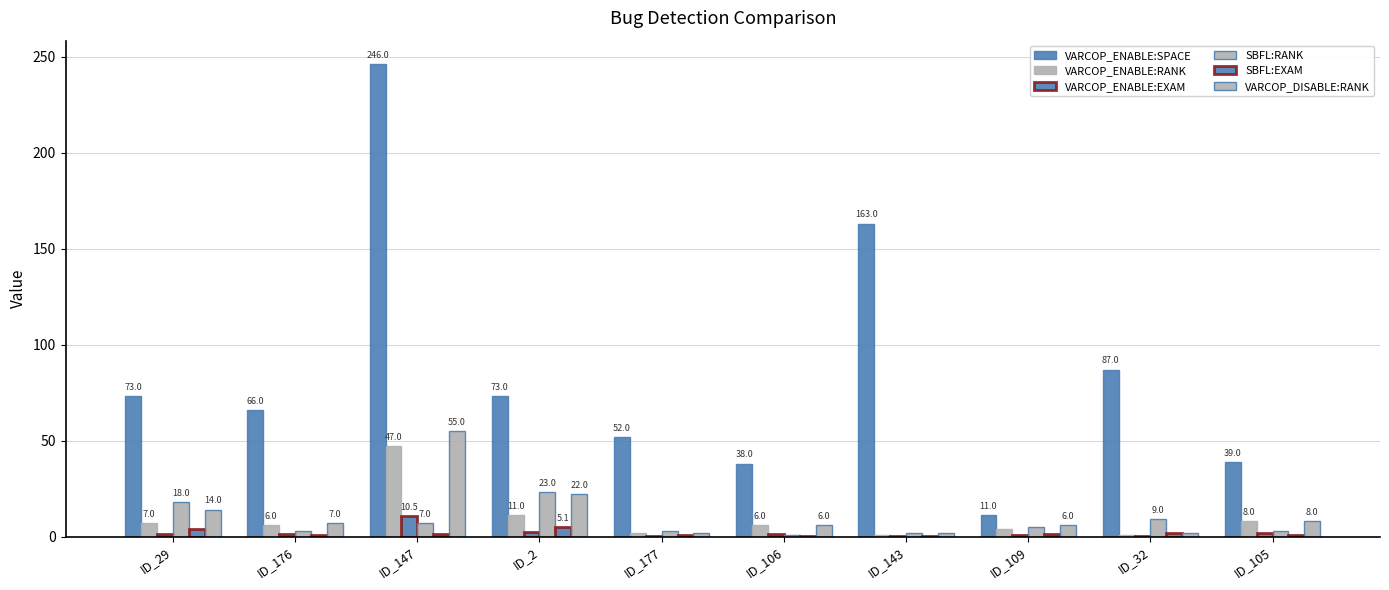

At which label is SBFL:EXAM closest to 2?

ID_32